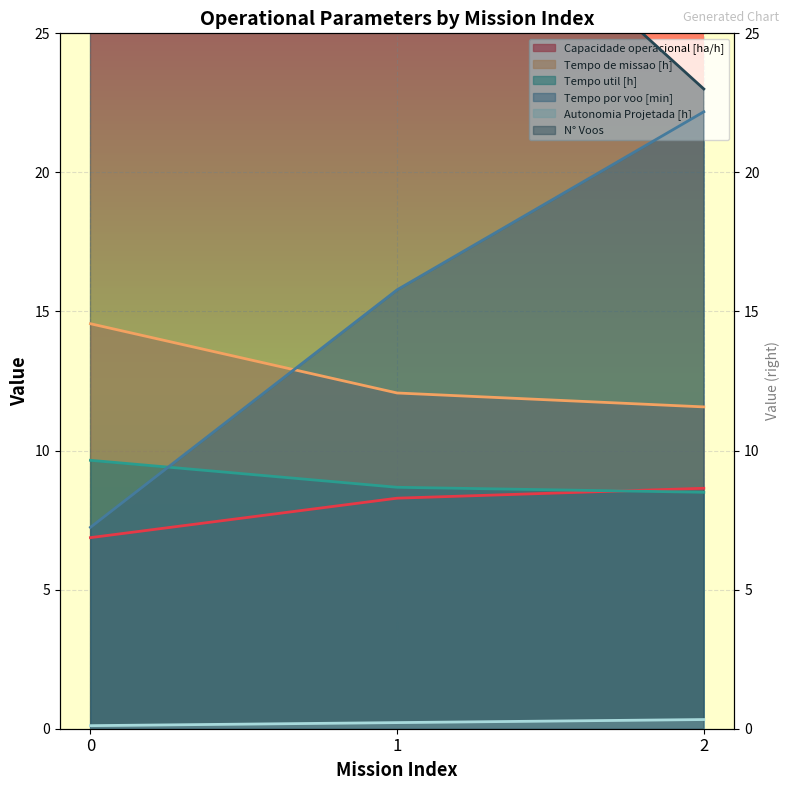

The Tempo util [h] series shows 8.5 at 2. True or false?

True